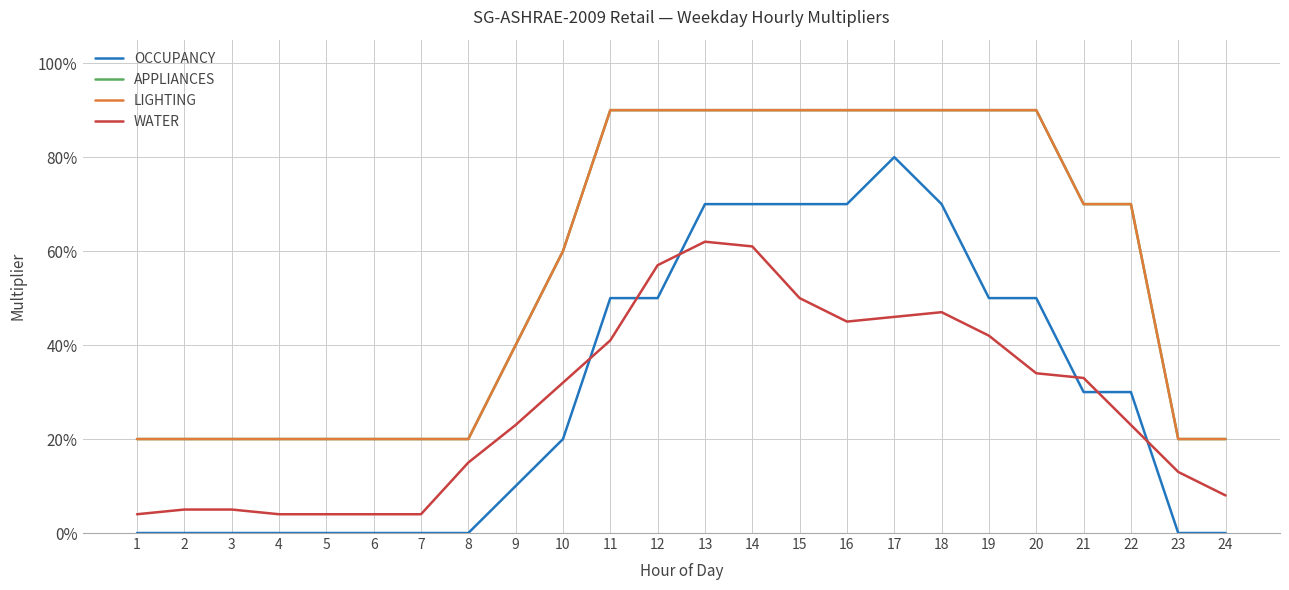

Is this an area chart (filled region under the line)?

No